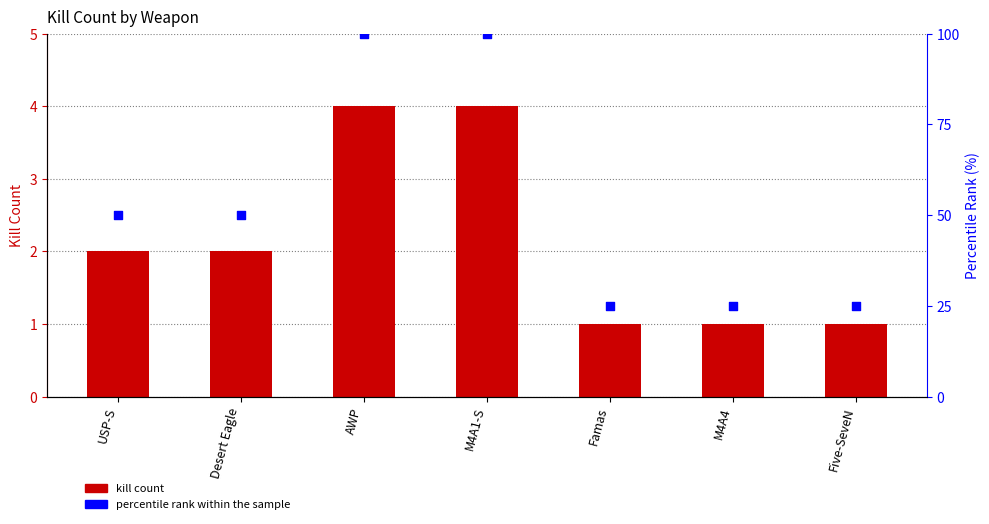

Which series contains the lowest Y value?

kill count